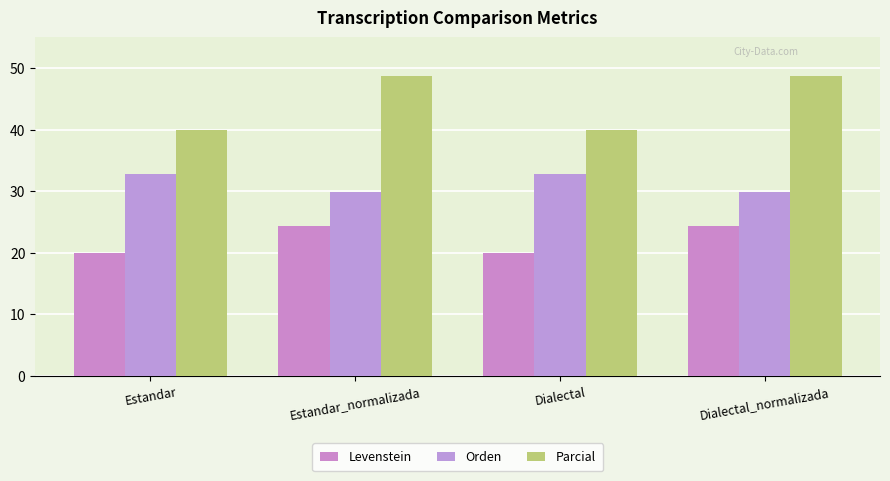

What is the difference between the second highest and second lowest values in the Orden series?

2.9